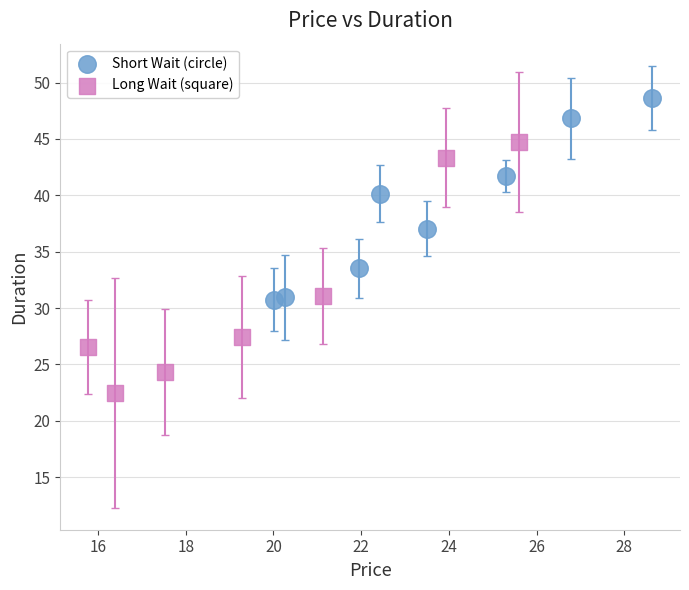

Which series has the largest Y range (max minus min)?

Long Wait (square)